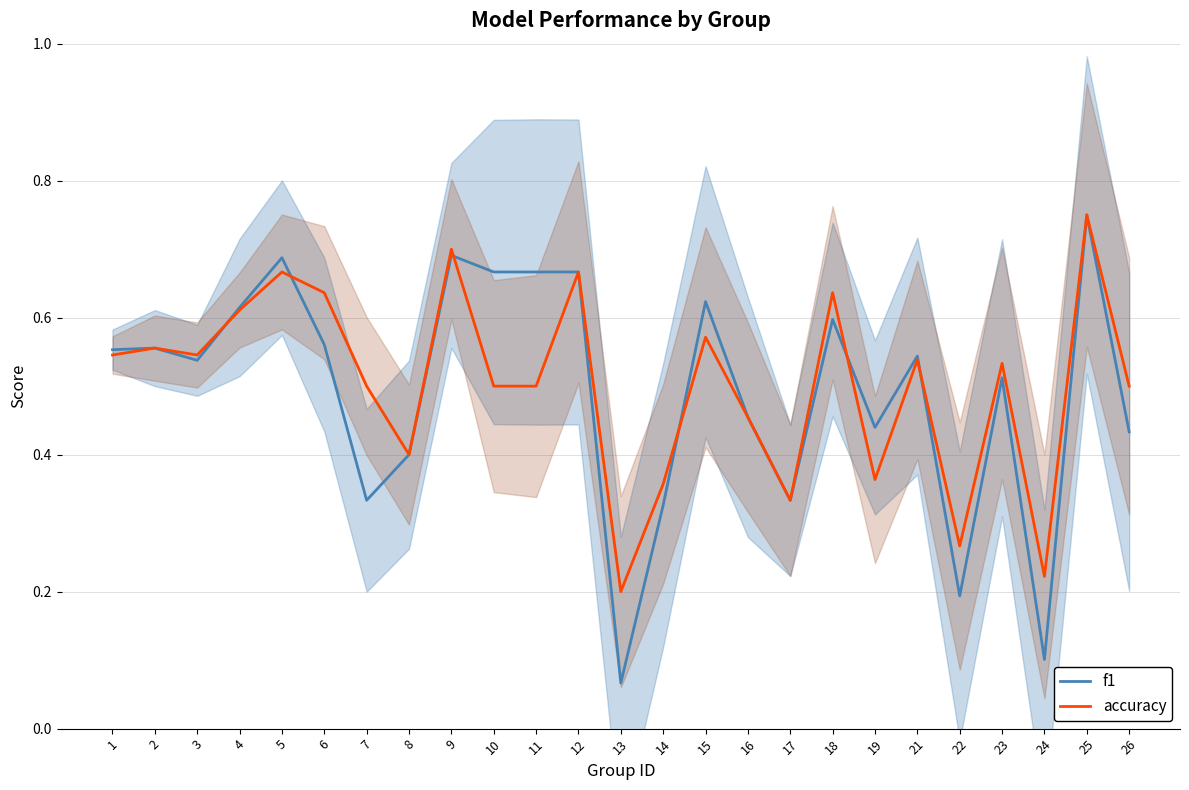

What is the difference between the second highest and second lowest values in the f1 series?

0.6